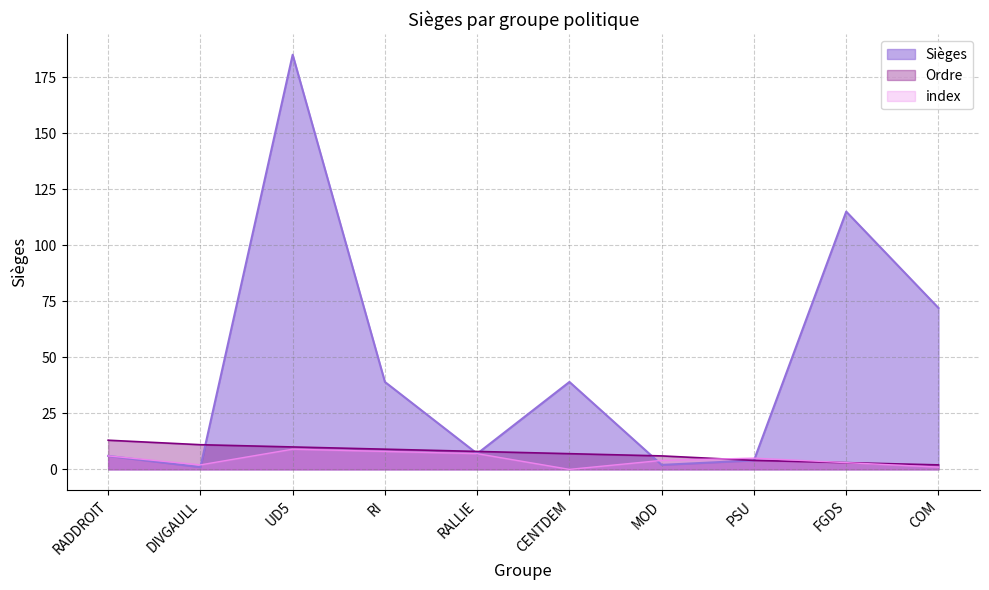

How many lines are shown in the chart?

3